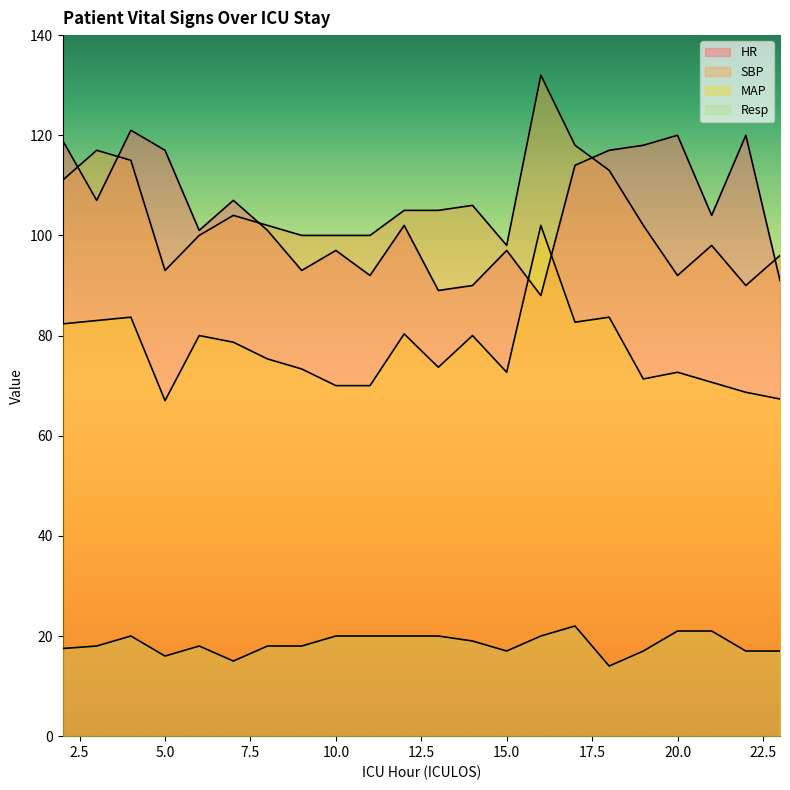

At how many categories does at least one series exceed 130?

1